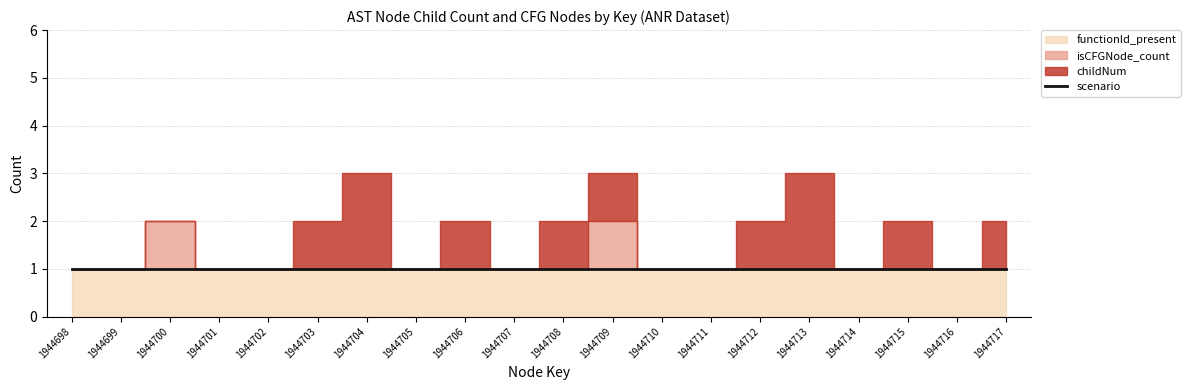

True or false: isCFGNode_count and scenario cross at least once.

False